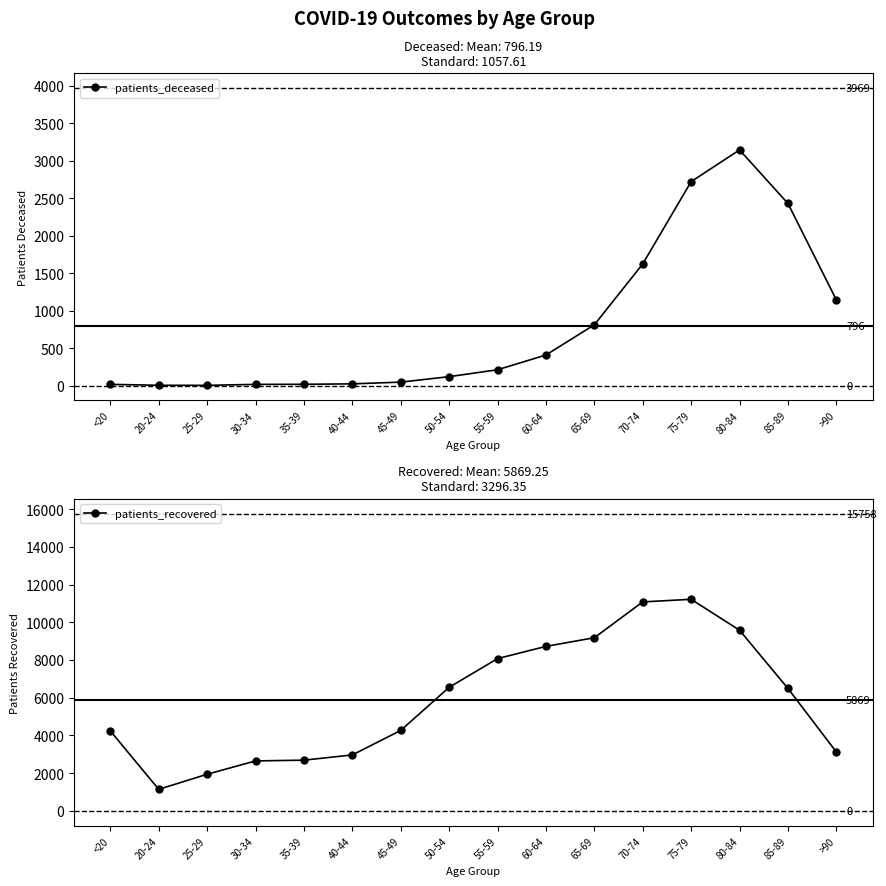

At how many categories does at least one series exceed 9650?

2